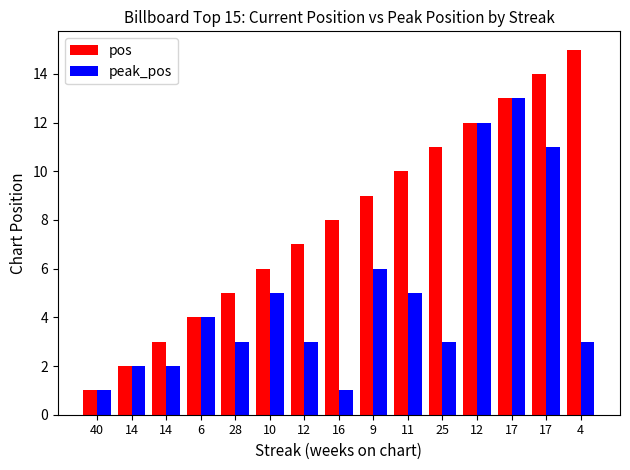

How many bars are there in total?

30